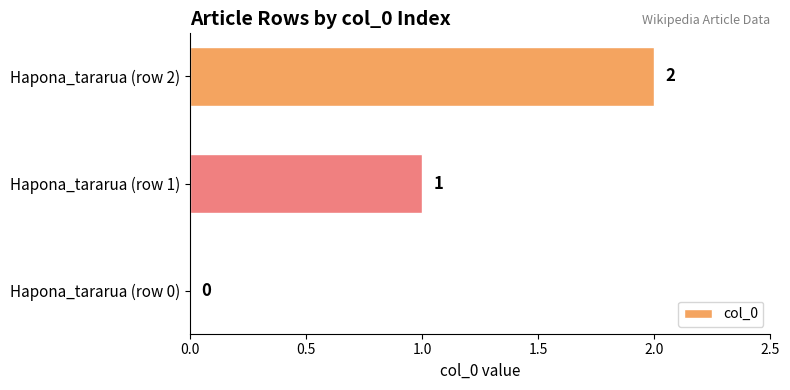

The value at Hapona_tararua (row 2) is 3. True or false?

False